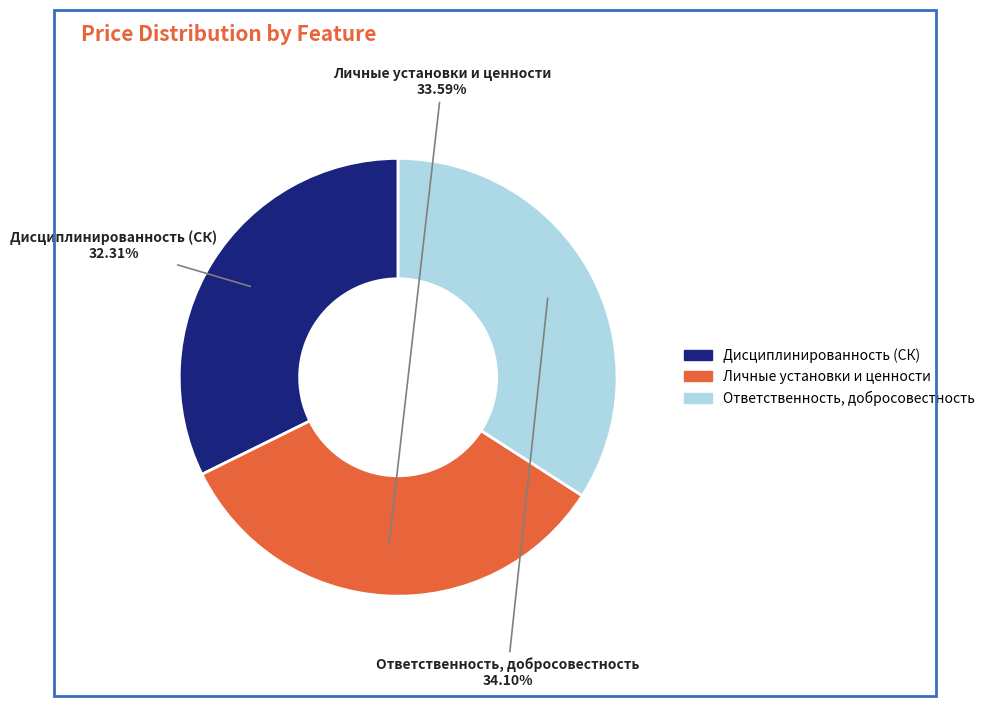

To the nearest percent, what percentage of the pie is Ответственность, добросовестность?

34%